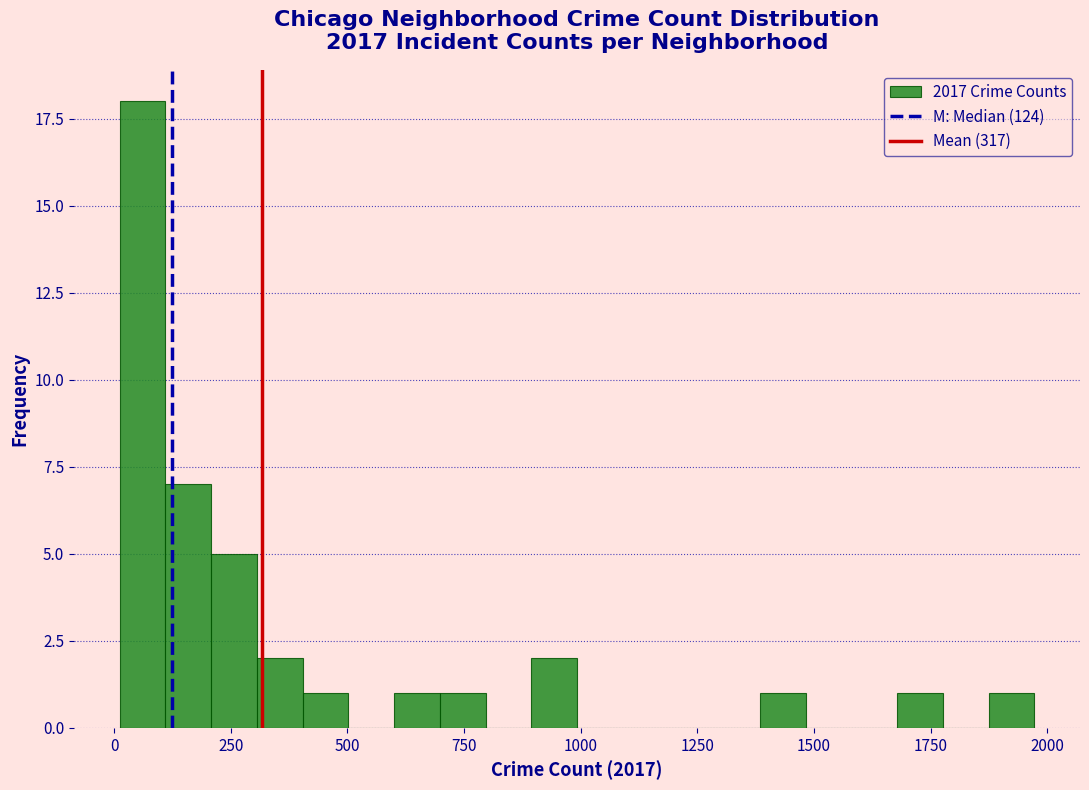

Around what value on the x-axis is the tallest bar? Give the approximate position of its centre, as read against the axis.

50